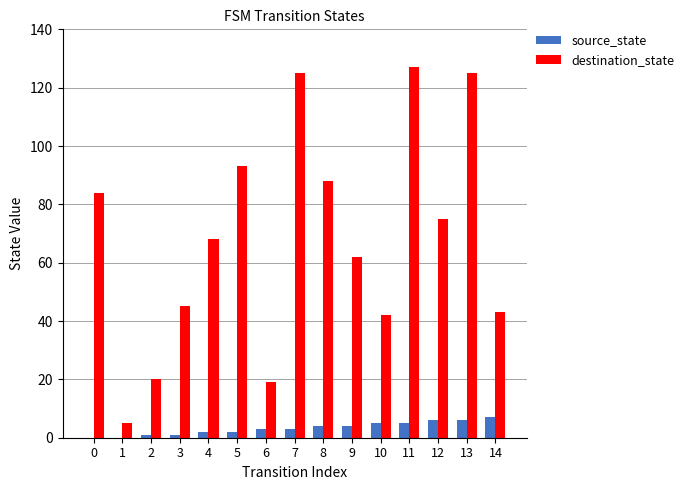

What is the sum of all destination_state values?

1021